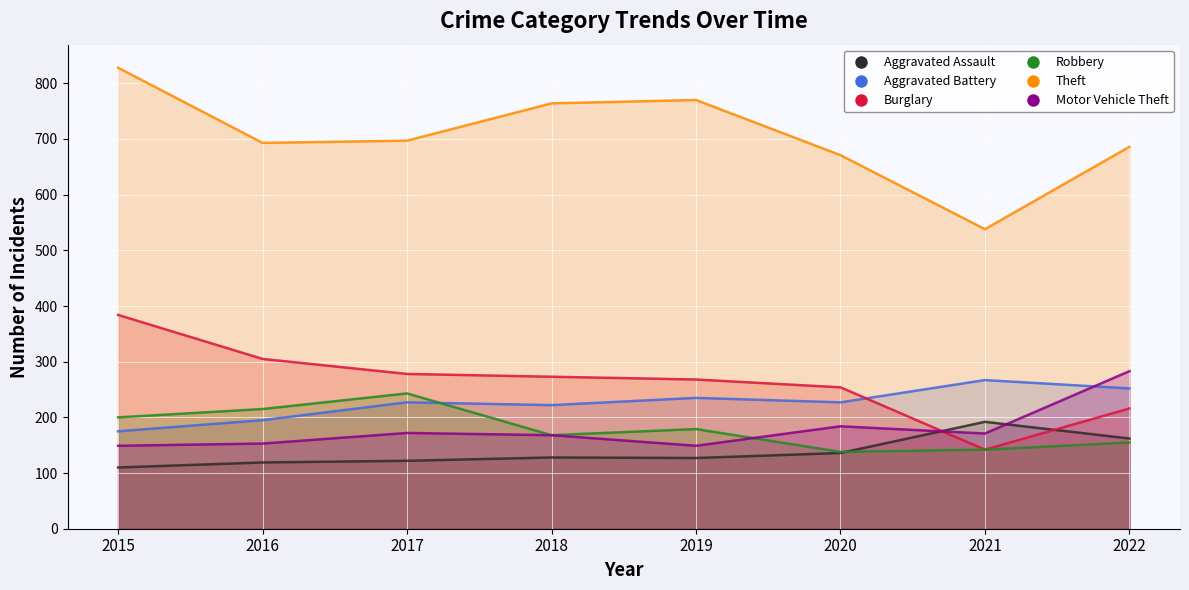

At which label is Burglary closest to 263?

2019